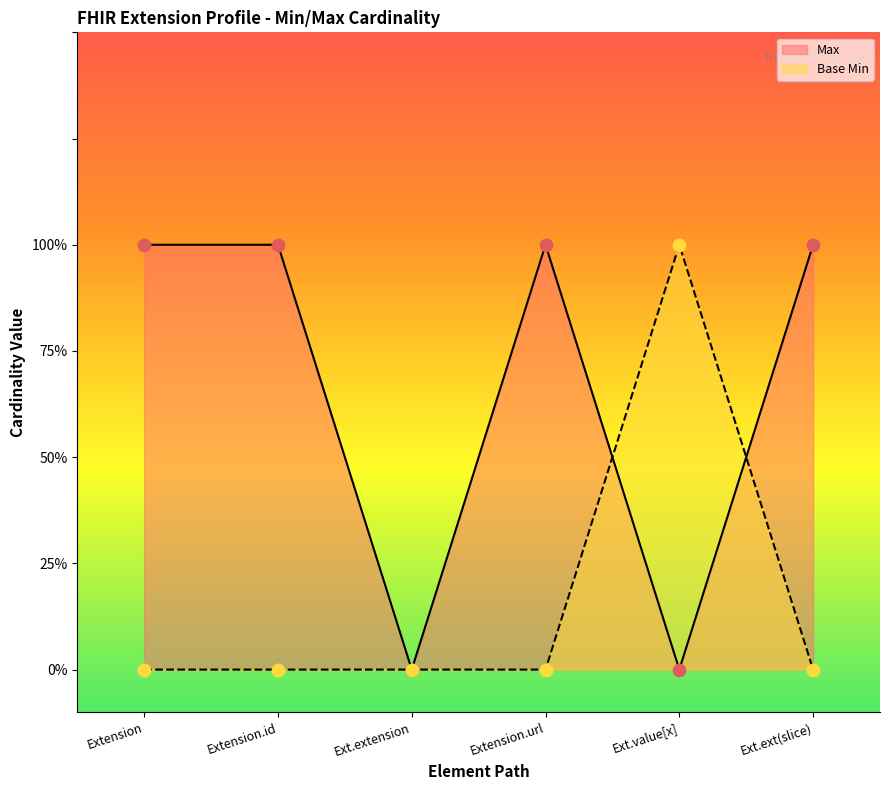

What are all the series names shown in the legend?

Max, Base Min